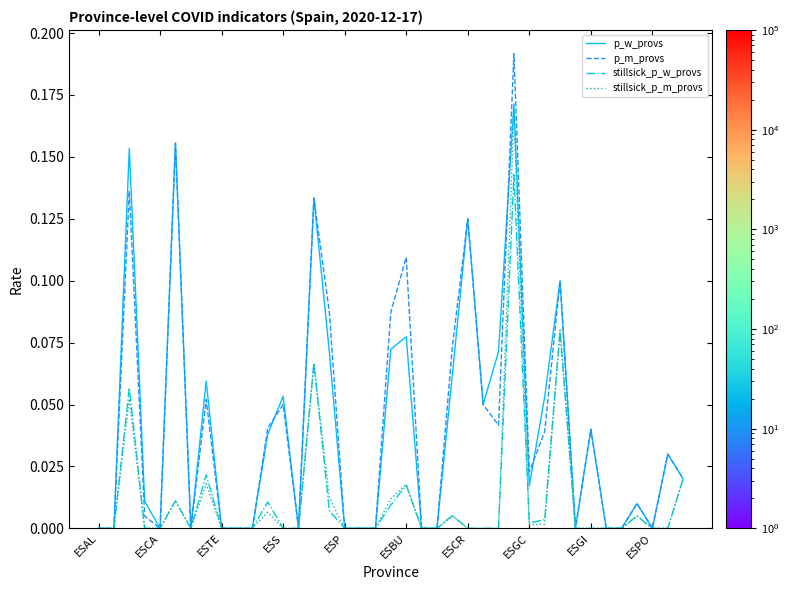

Which series has the largest range (max minus min)?

p_m_provs